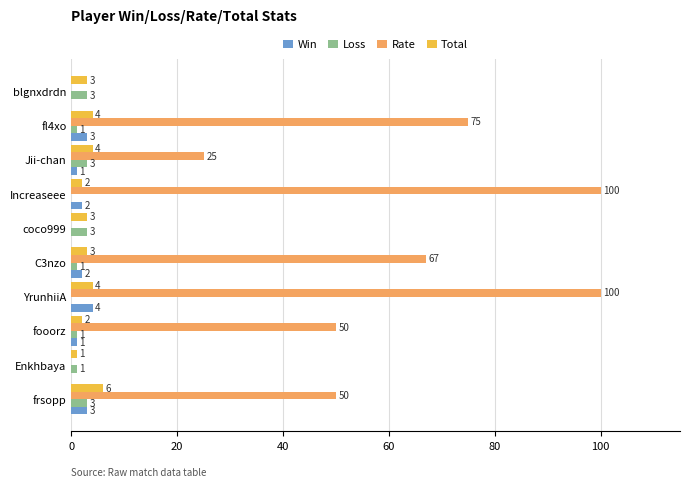

What is the sum of all Loss values?

16